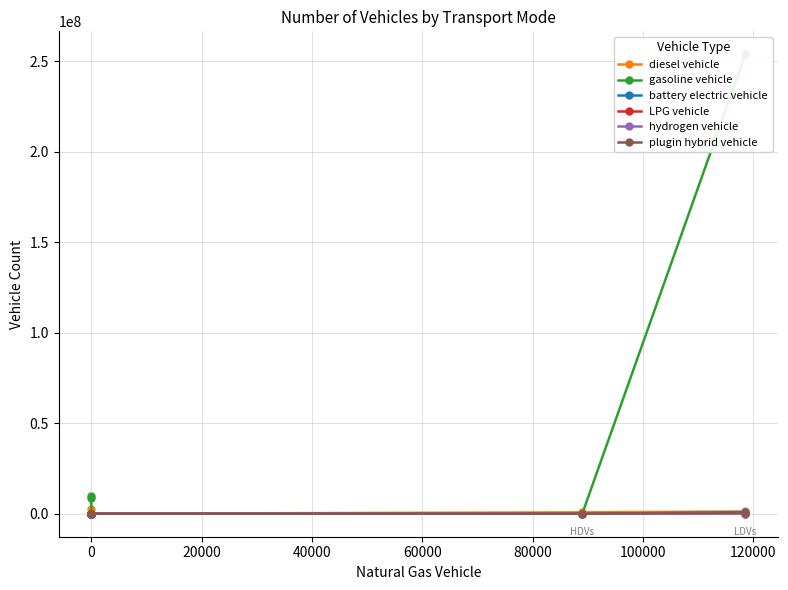

True or false: gasoline vehicle has a value of 12100666.9 at 0.

False